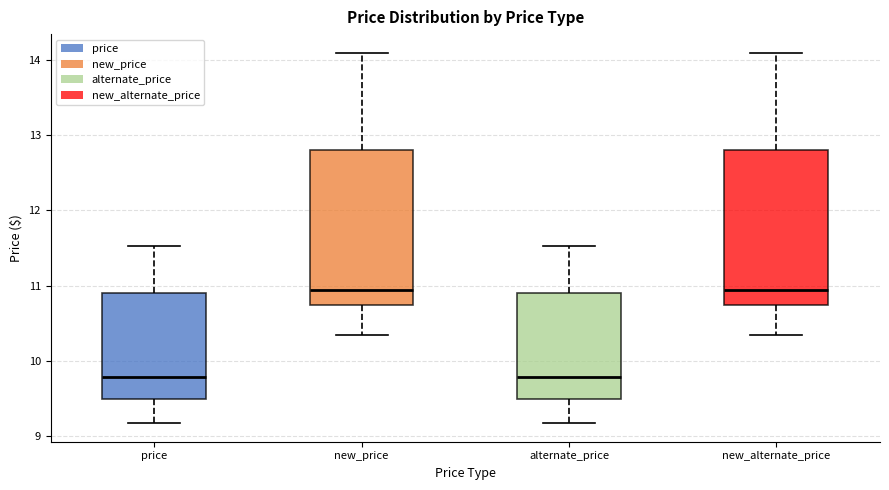

Where is the upper edge of the box for alternate_price on the y-axis? The values are not printed on the chart, so give them approximately, as read against the axis.

10.9